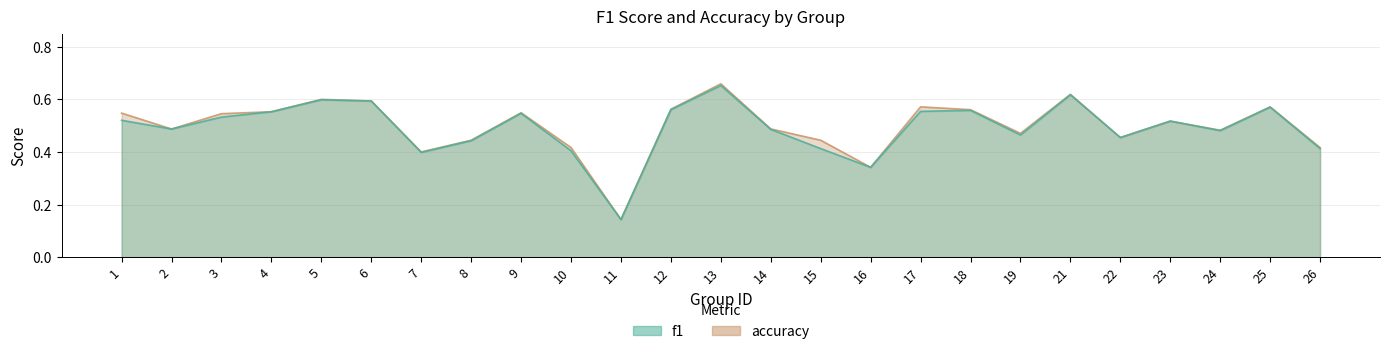

What is the total value across all series at 25?

1.1